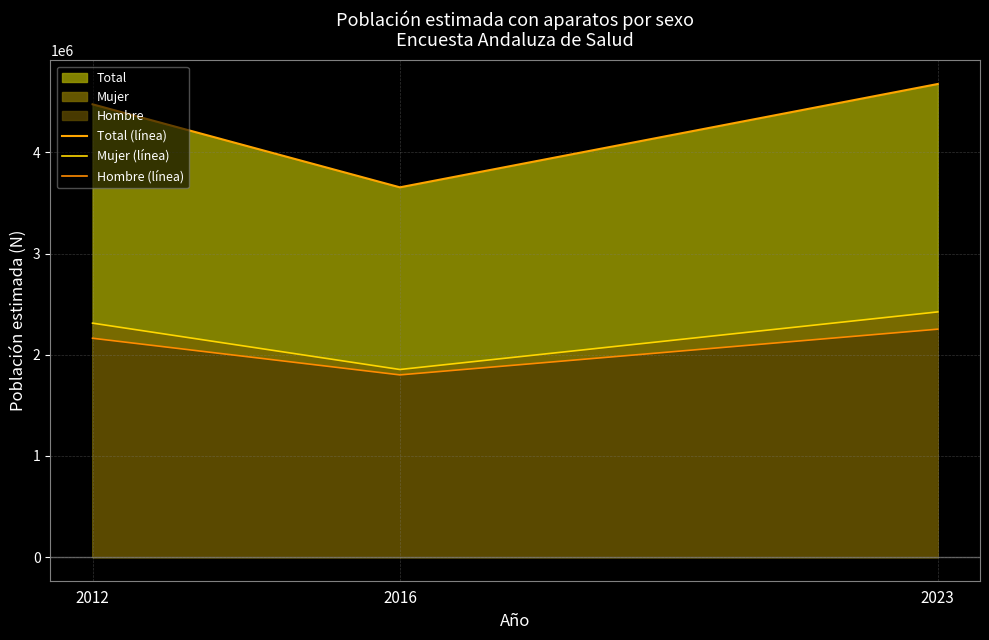

The value of Mujer (línea) at 2012 is 3259211. True or false?

False